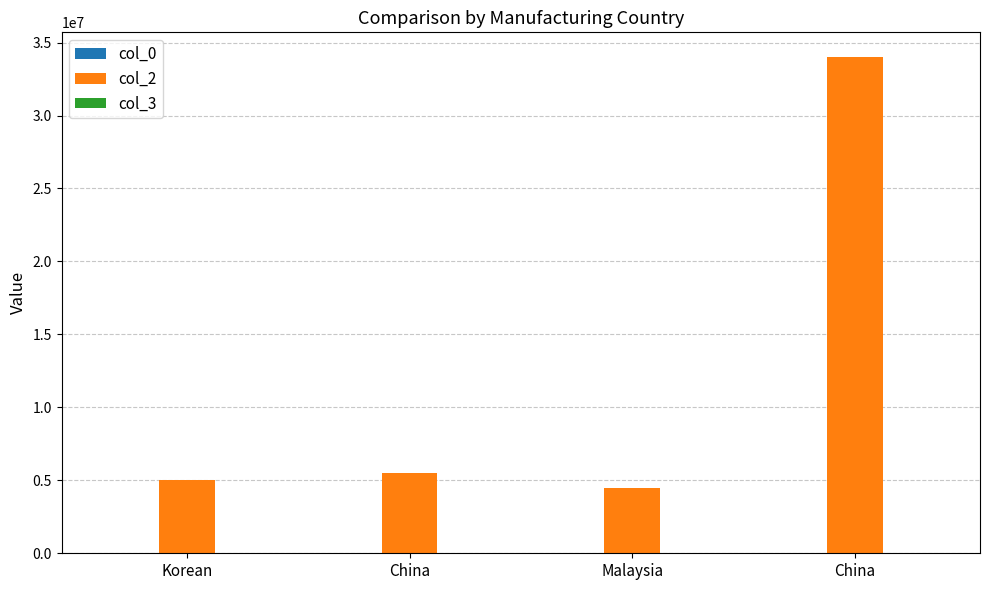

Is the value of col_3 at China greater than the value of col_0 at China?

No